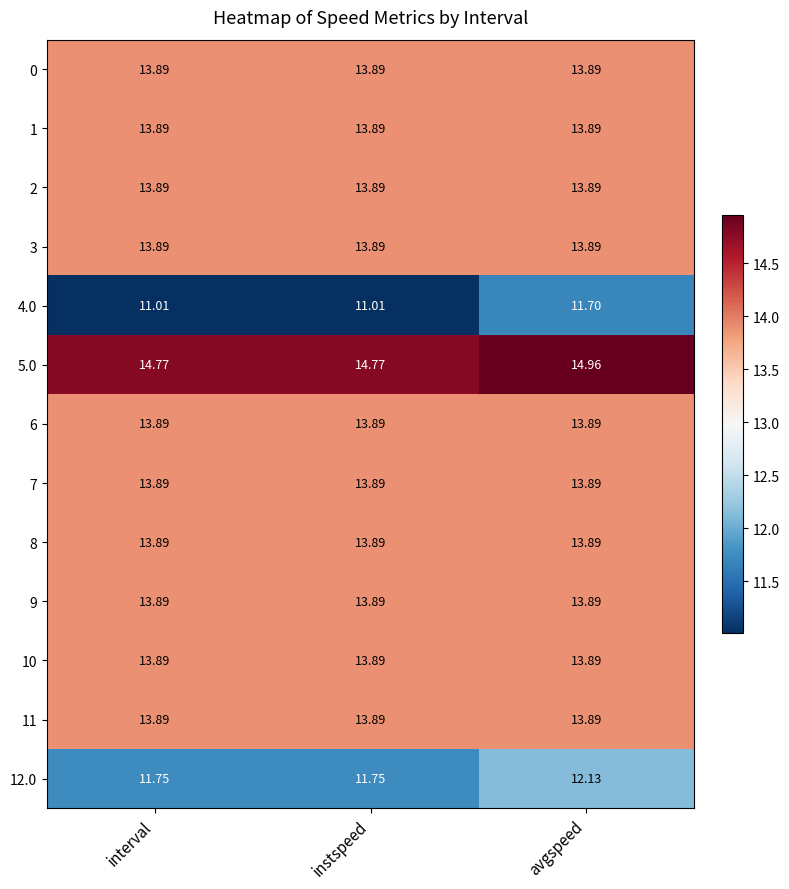

At which category is the sum across all series the highest?

avgspeed